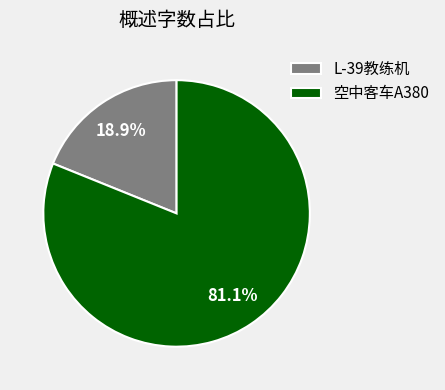

To the nearest percent, what is the difference between the largest and smallest slice percentages?

62%